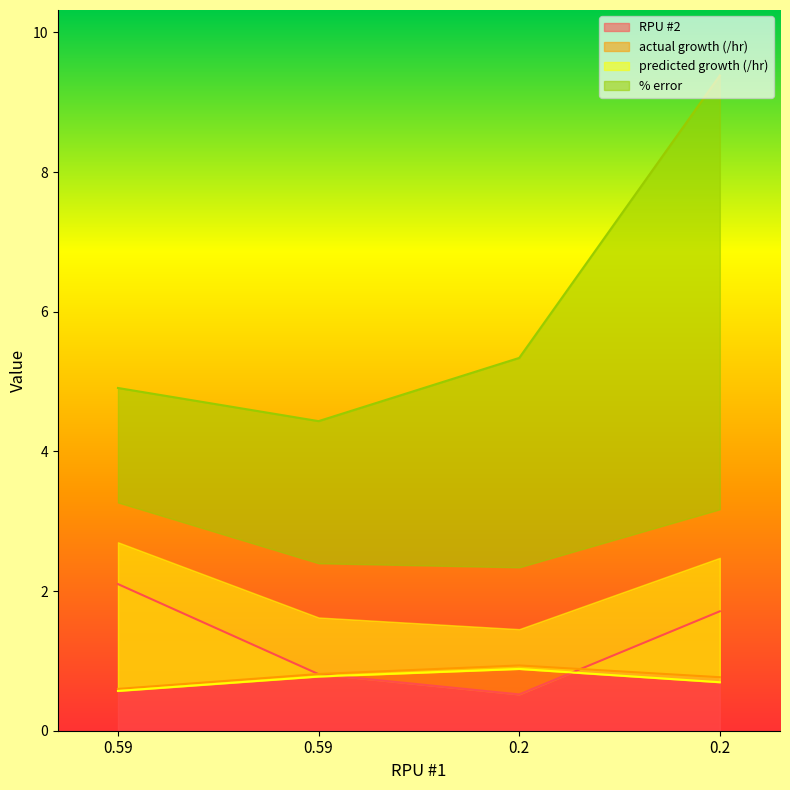

What is the highest value of the % error series?

9.4